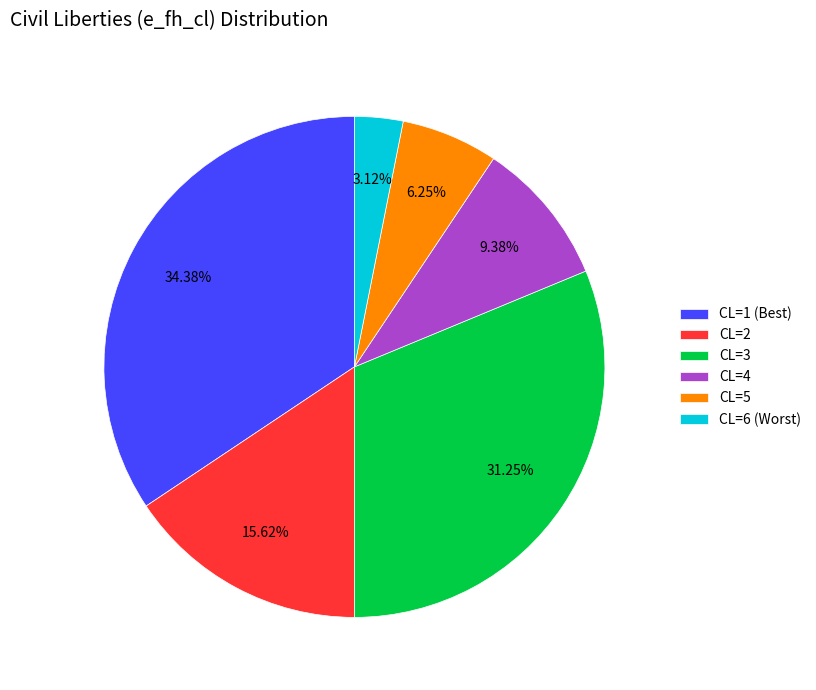

How many segments does this pie chart have?

6